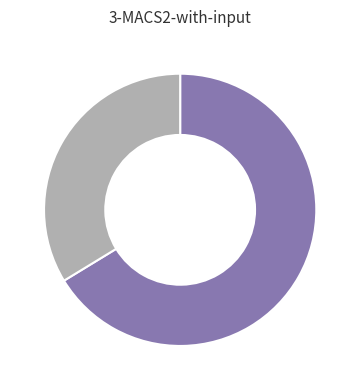

Count the number of slices in the pie.

2